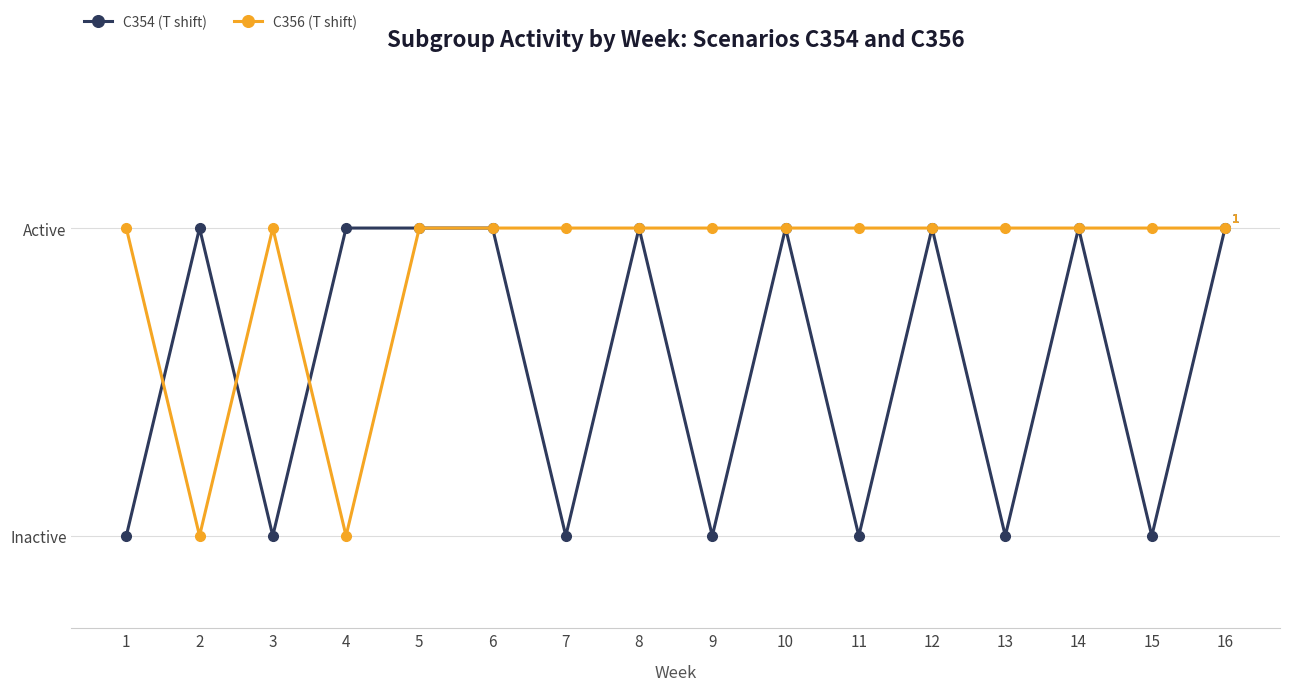

What is the value of the C356 (T shift) point at the 7th from the left?

1